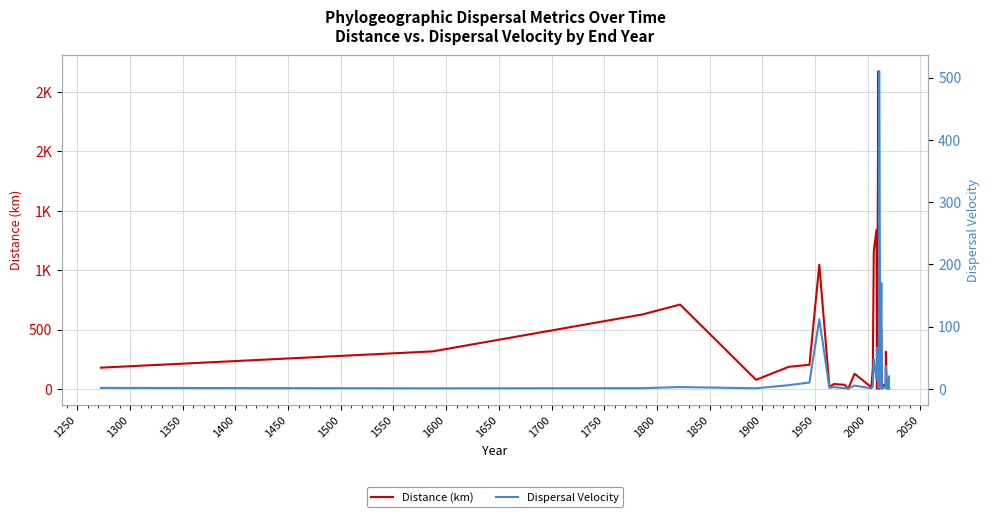

At 1650, list the series in order from smallest to largest.

Dispersal Velocity, Distance (km)